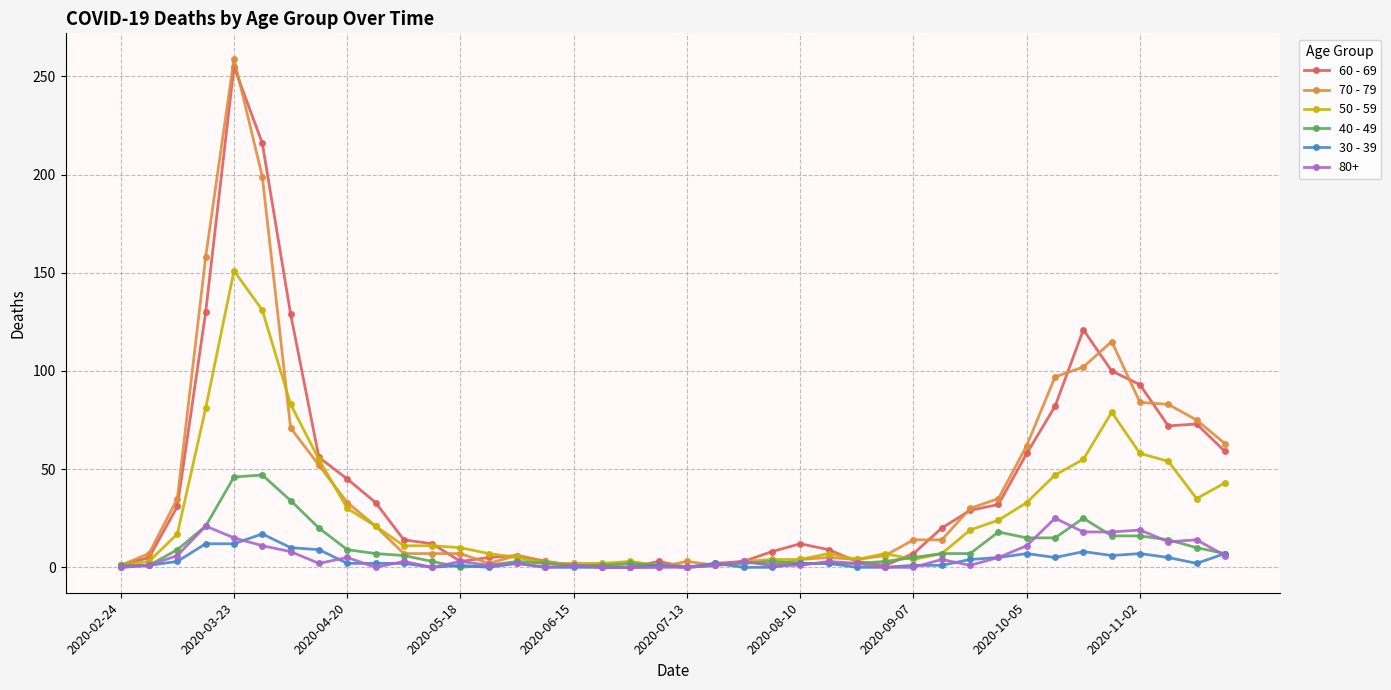

Which series has the widest spread of values?

70 - 79